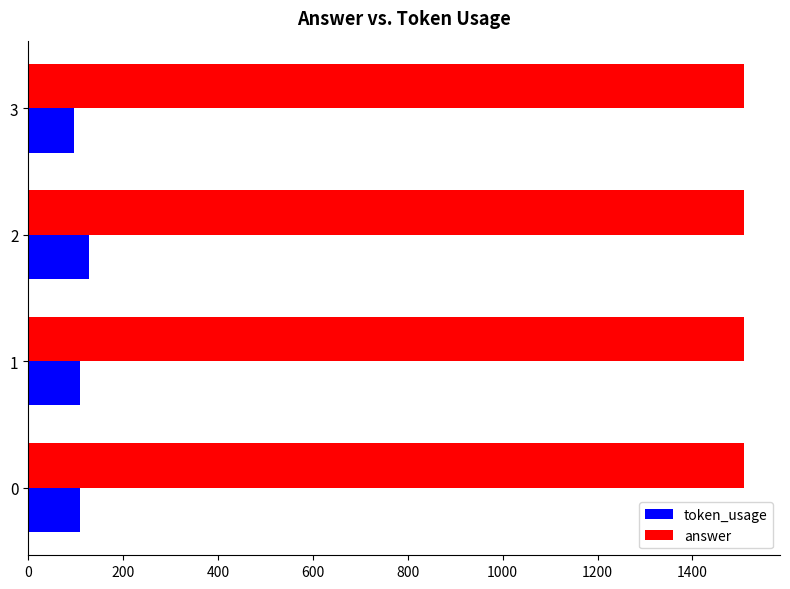

What is the total value across all series at 1?

1618